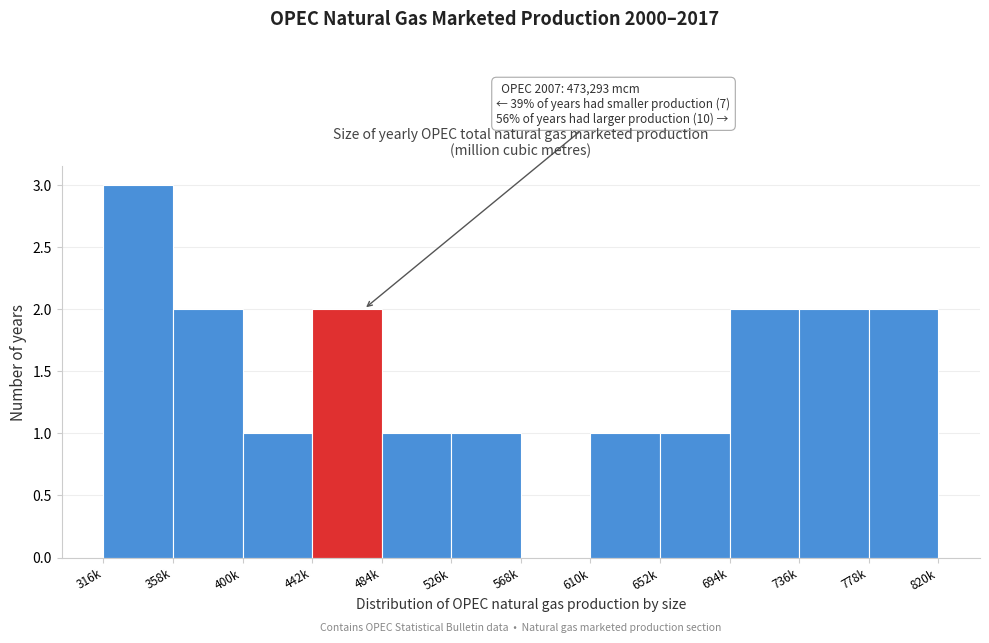

Reading left to right, transcribe all the data shown in this chart.

316k=3	358k=2	400k=1	442k=2	484k=1	526k=1	568k=0	610k=1	652k=1	694k=2	736k=2	778k=2